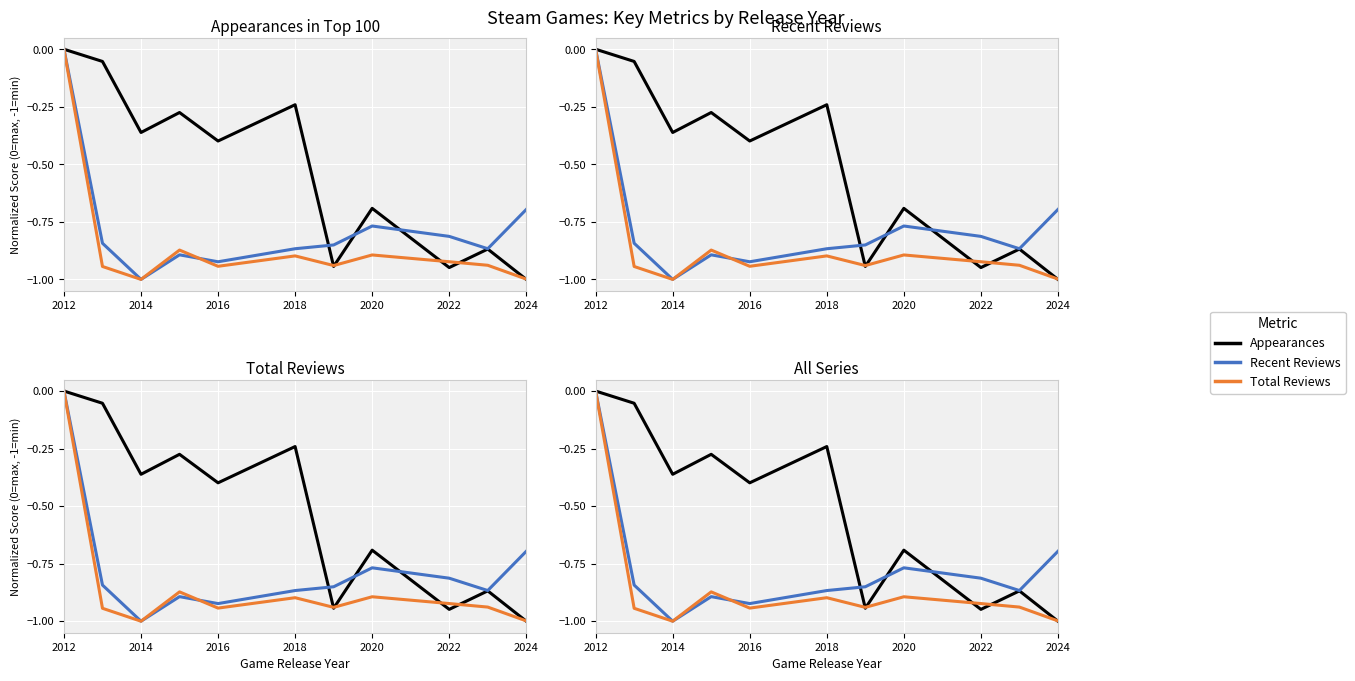

In Total Reviews, how many points are higher than both neighbors (excluding endpoints)?

3